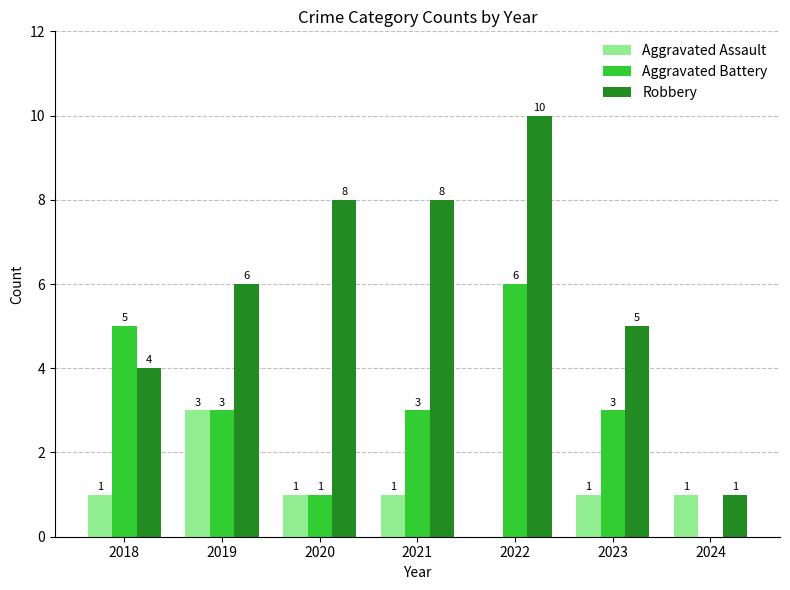

Reading left to right, transcribe all the data shown in this chart.

Aggravated Assault: 1	3	1	1	0	1	1
Aggravated Battery: 5	3	1	3	6	3	0
Robbery: 4	6	8	8	10	5	1